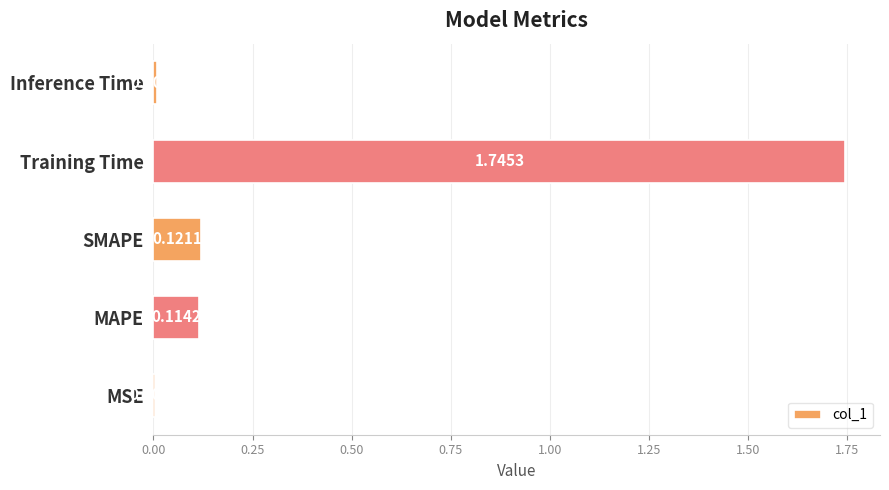

What is the change in value from MSE to MAPE?

+0.1